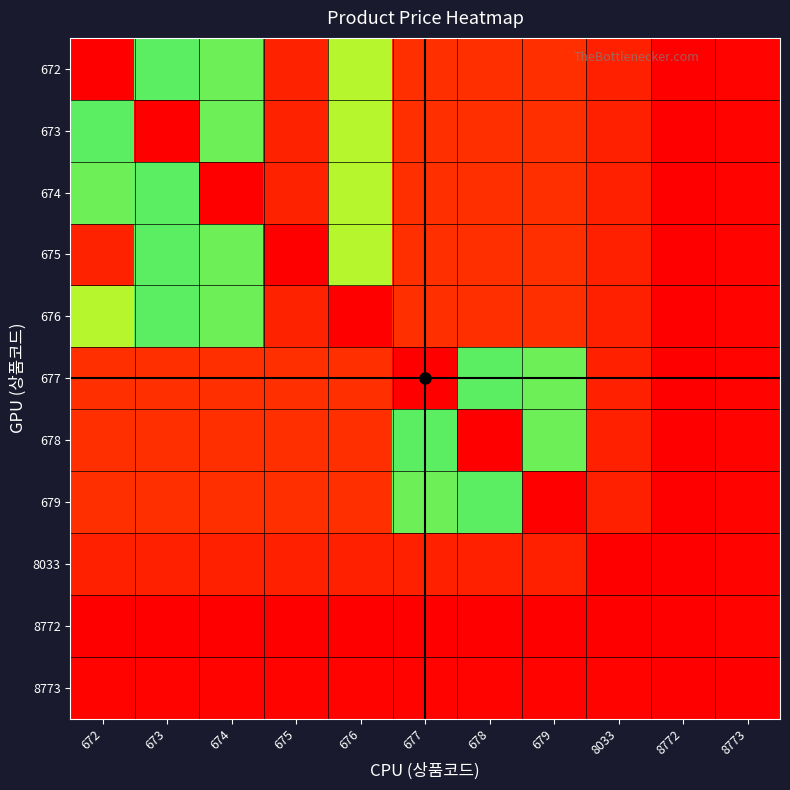

Reading right to left, list all the values displayed in this chart.

672: 8773=1200	8772=1000	8033=2700	679=3500	678=3500	677=3500	676=20500	675=30700	674=19000	673=18600	672=32500
673: 8773=1200	8772=1000	8033=2700	679=3500	678=3500	677=3500	676=20500	675=30700	674=19000	673=32500	672=18600
674: 8773=1200	8772=1000	8033=2700	679=3500	678=3500	677=3500	676=20500	675=30700	674=32500	673=18600	672=19000
675: 8773=1200	8772=1000	8033=2700	679=3500	678=3500	677=3500	676=20500	675=32500	674=19000	673=18600	672=30700
676: 8773=1200	8772=1000	8033=2700	679=3500	678=3500	677=3500	676=32500	675=30700	674=19000	673=18600	672=20500
677: 8773=1200	8772=1000	8033=2700	679=19000	678=18600	677=32500	676=3500	675=3500	674=3500	673=3500	672=3500
678: 8773=1200	8772=1000	8033=2700	679=19000	678=32500	677=18600	676=3500	675=3500	674=3500	673=3500	672=3500
679: 8773=1200	8772=1000	8033=2700	679=32500	678=18600	677=19000	676=3500	675=3500	674=3500	673=3500	672=3500
8033: 8773=1200	8772=1000	8033=32500	679=2700	678=2700	677=2700	676=2700	675=2700	674=2700	673=2700	672=2700
8772: 8773=1200	8772=32500	8033=1000	679=1000	678=1000	677=1000	676=1000	675=1000	674=1000	673=1000	672=1000
8773: 8773=32500	8772=1000	8033=1200	679=1200	678=1200	677=1200	676=1200	675=1200	674=1200	673=1200	672=1200